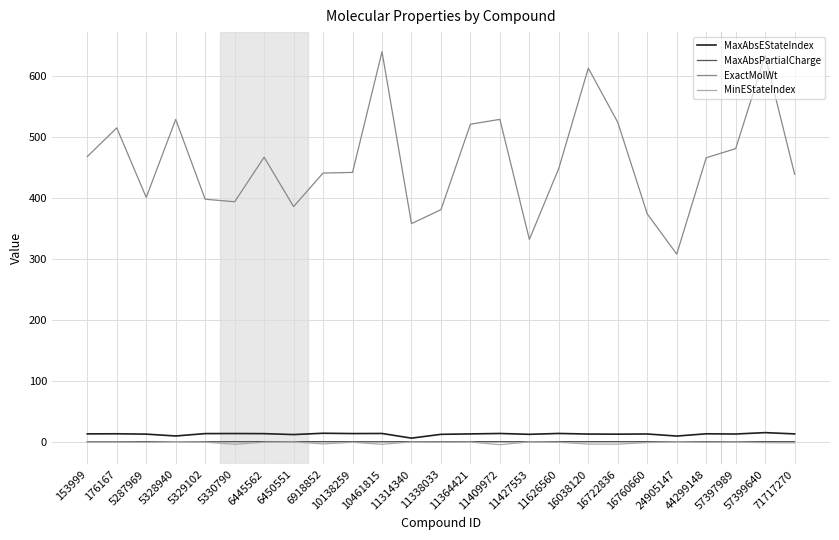

What is the maximum value shown in the chart?

640.2